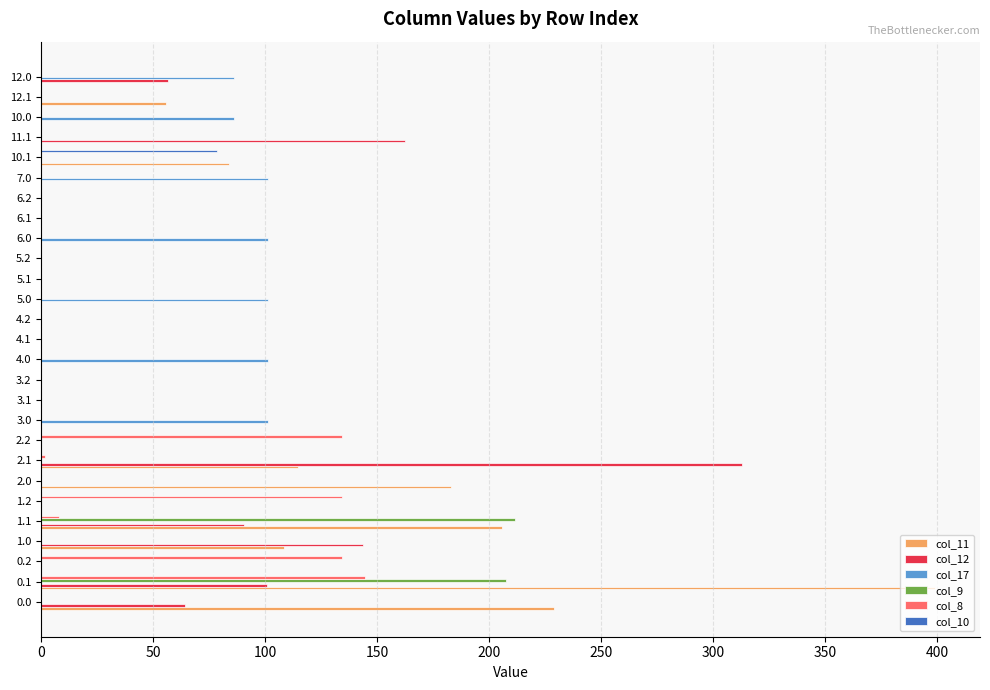

Which series has the largest range (max minus min)?

col_11